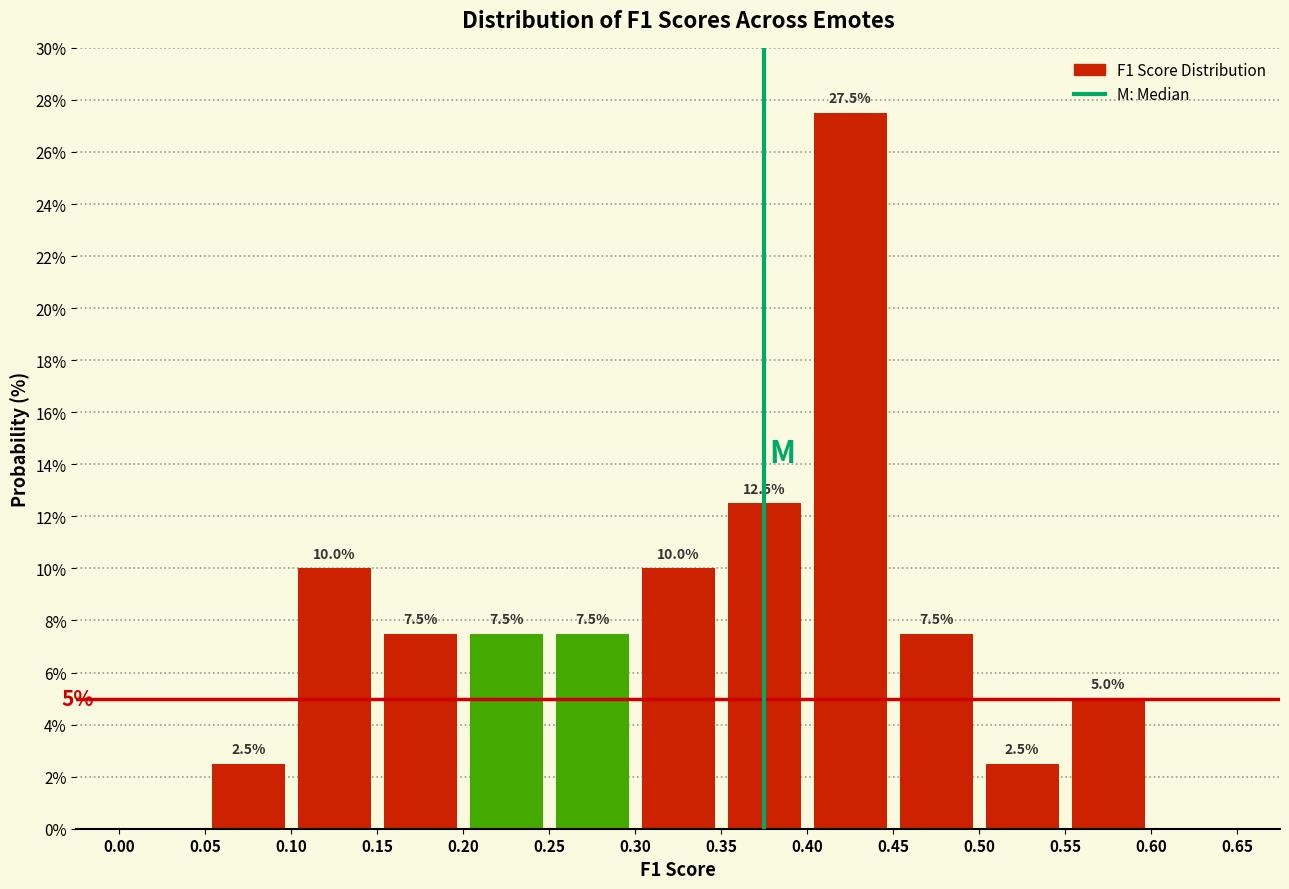

Over which range of the x-axis is the bar tallest?

0.40 to 0.45